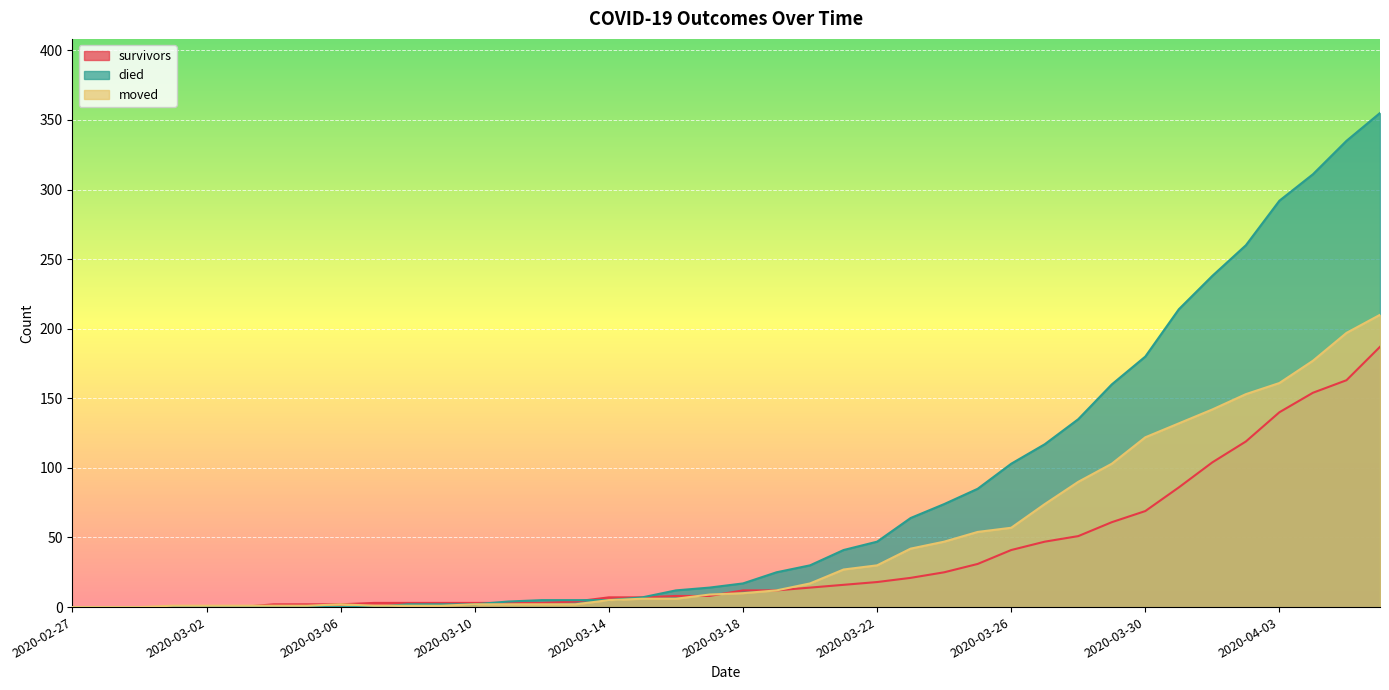

What is the highest value of the survivors series?

187